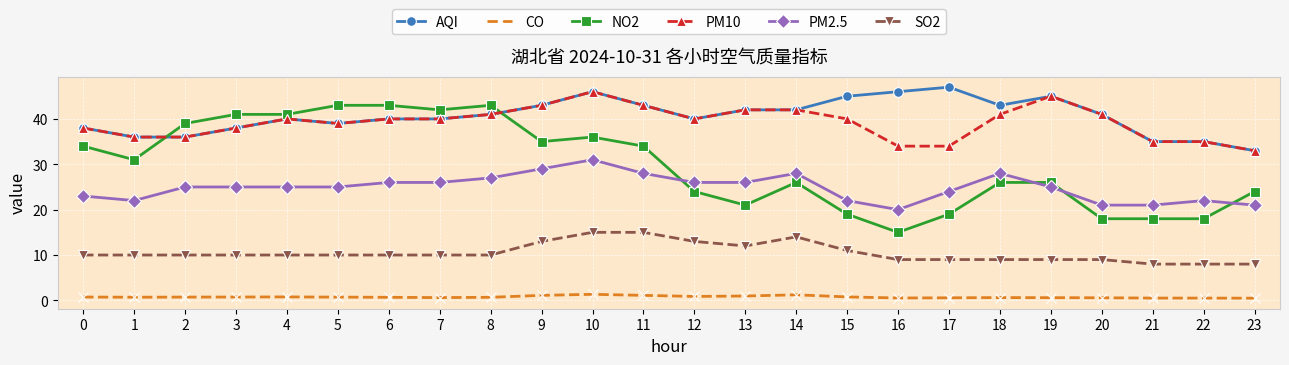

Is it true that AQI equals 43.0 at 18?

True